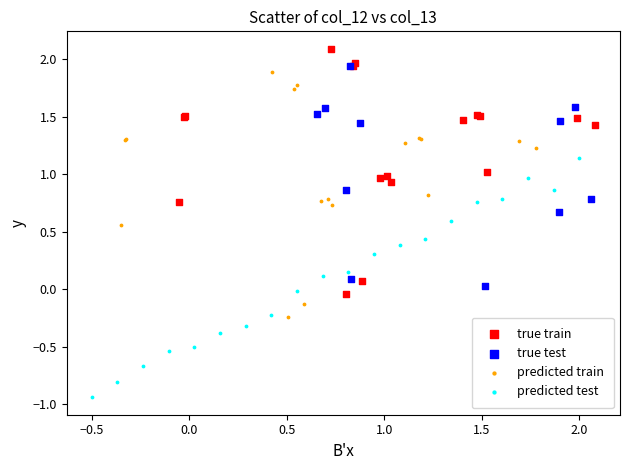

Which series contains the highest Y value?

true train